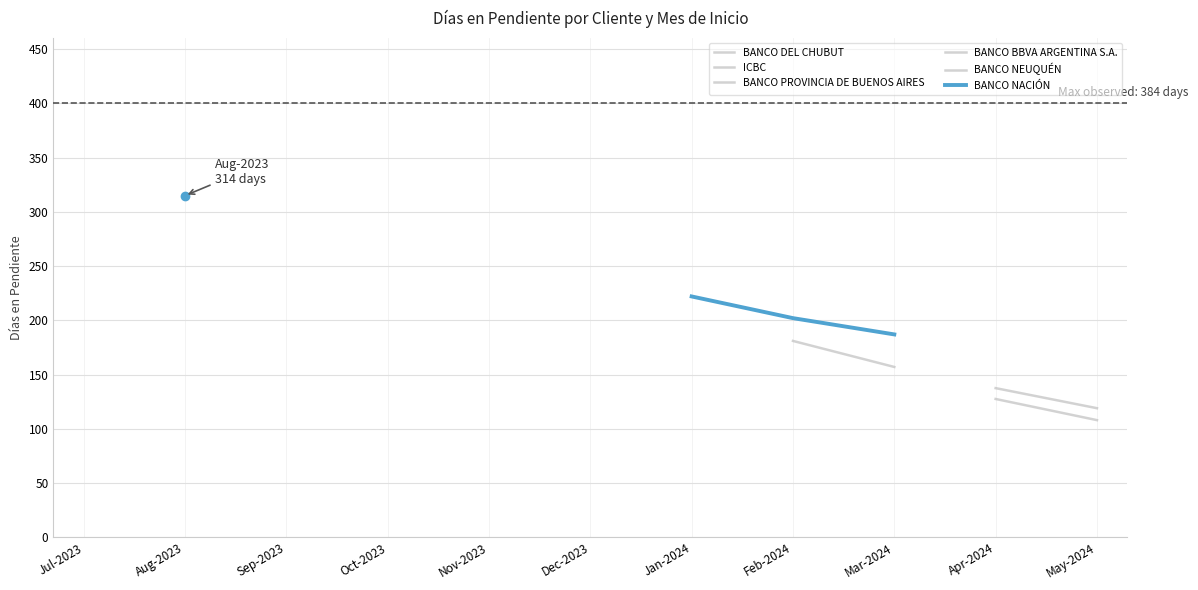

How many data points does each series have?

11